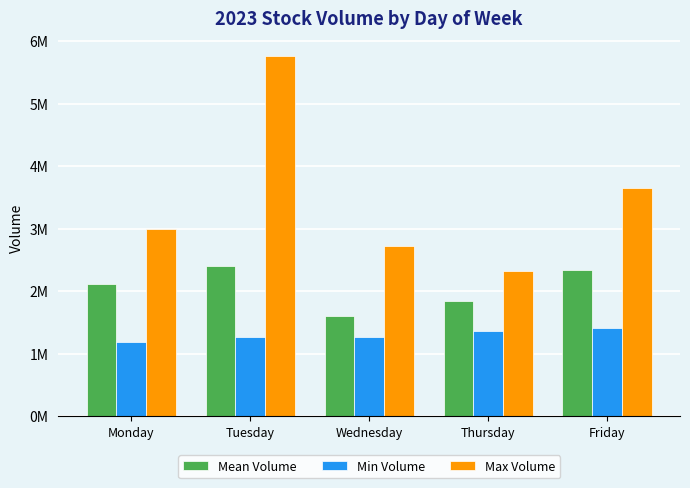

At Thursday, list the series in order from largest to smallest.

Max Volume, Mean Volume, Min Volume